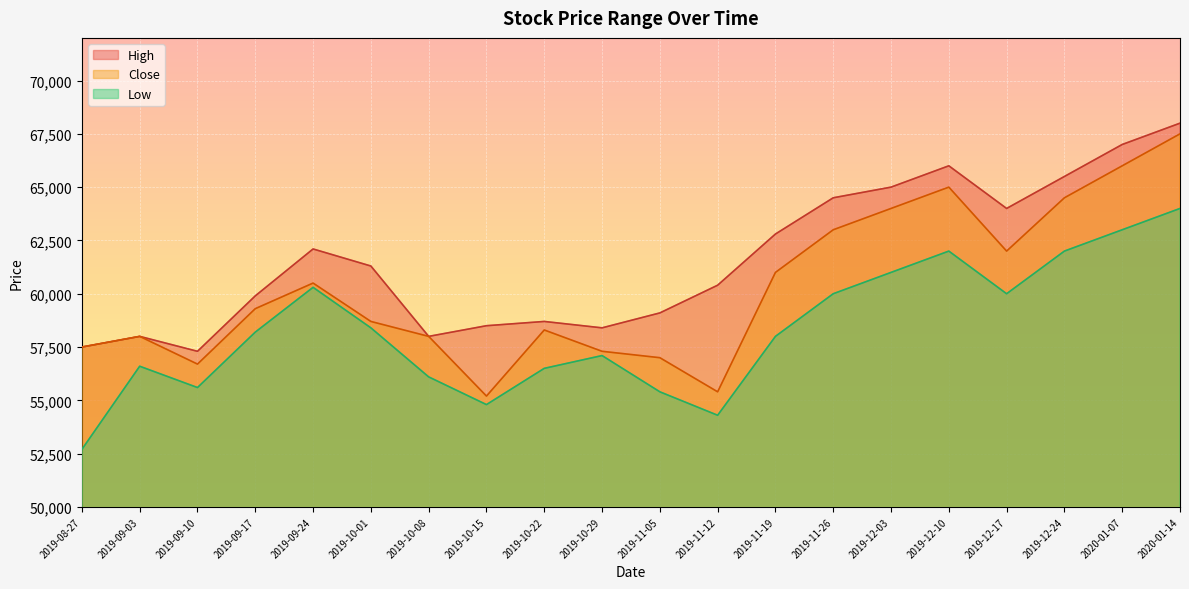

Which category has the lowest value across all series?

2019-08-27